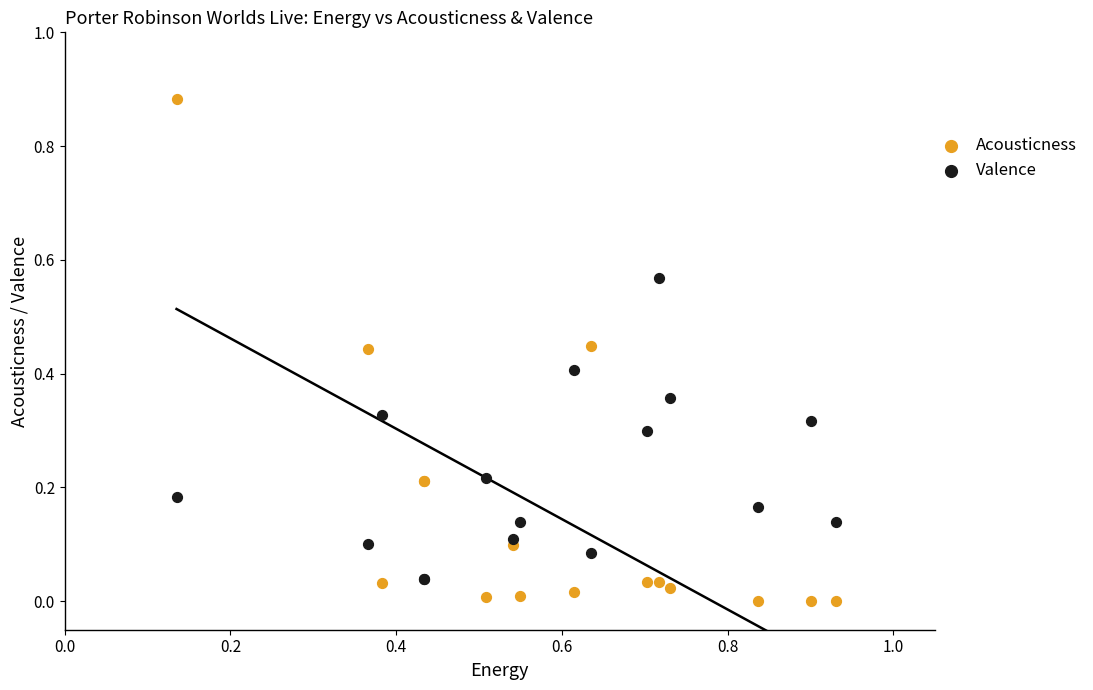

Which series has the largest Y range (max minus min)?

Acousticness